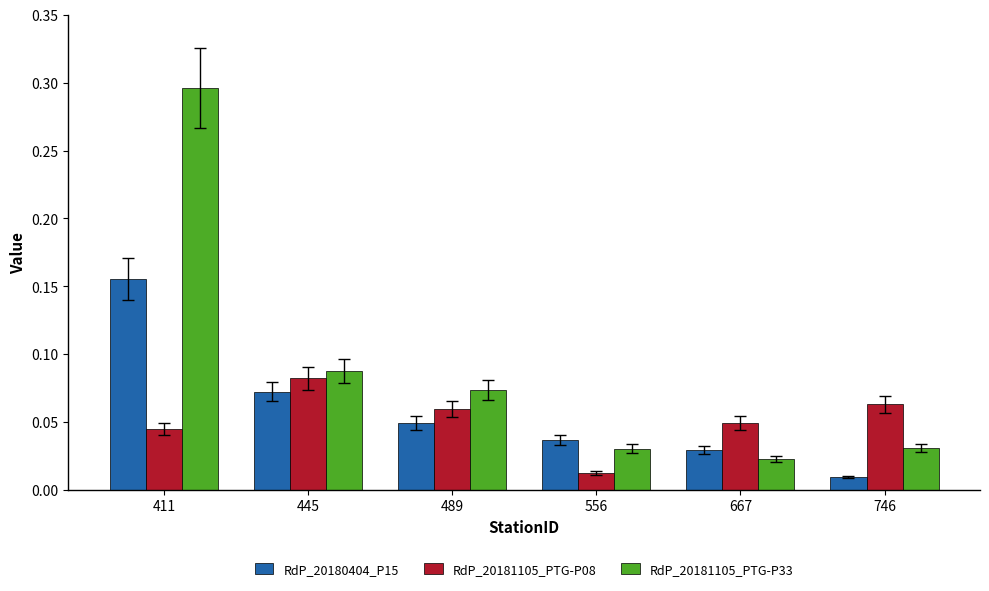

Rank the series by their average value, from lowest to highest.

RdP_20181105_PTG-P08, RdP_20180404_P15, RdP_20181105_PTG-P33